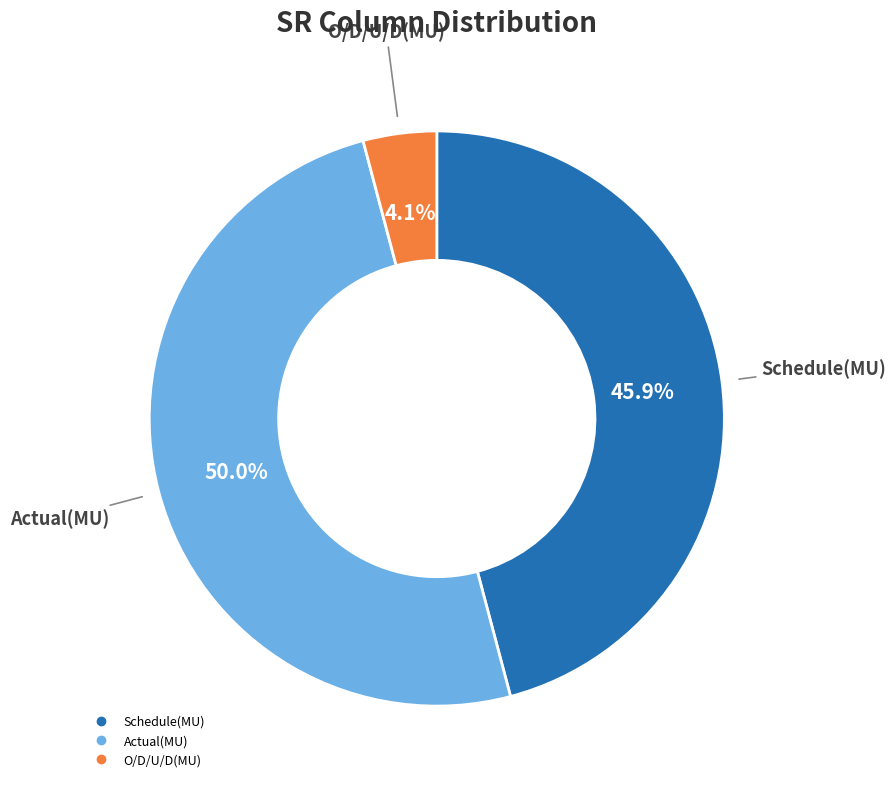

How many segments does this pie chart have?

3